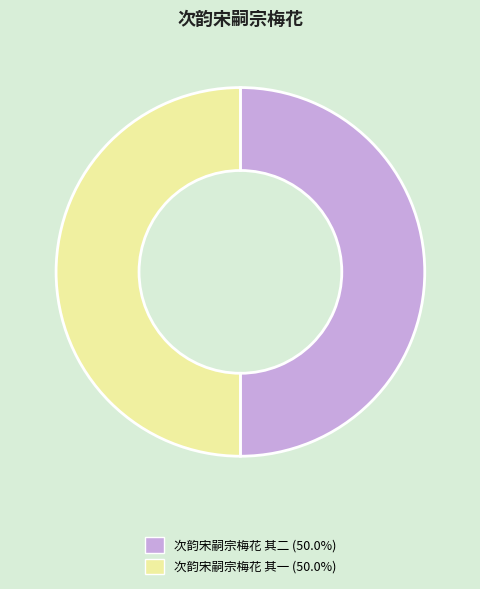

Is the sum of 次韵宋嗣宗梅花 其一 and 次韵宋嗣宗梅花 其二 greater than half?

Yes